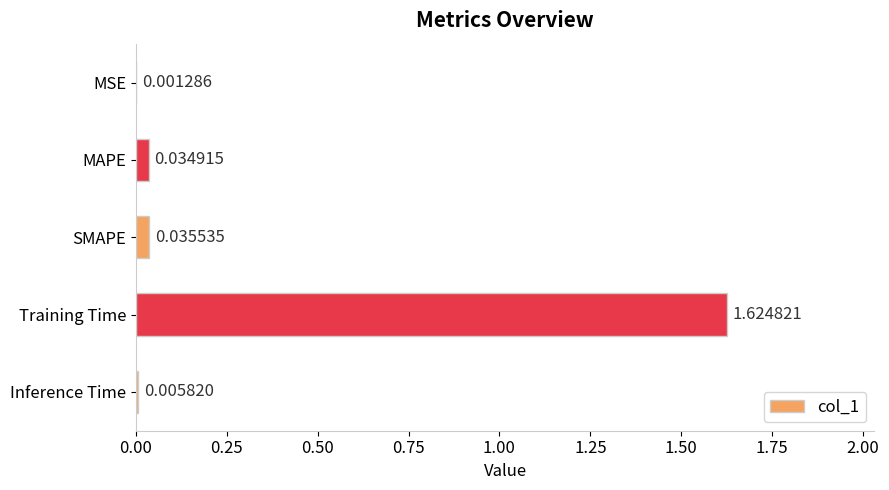

Which label corresponds to the largest value in the chart?

Training Time